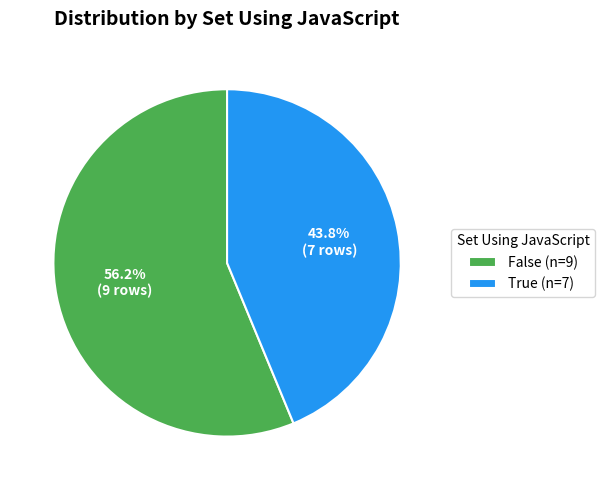

Which slice is the smallest?

True